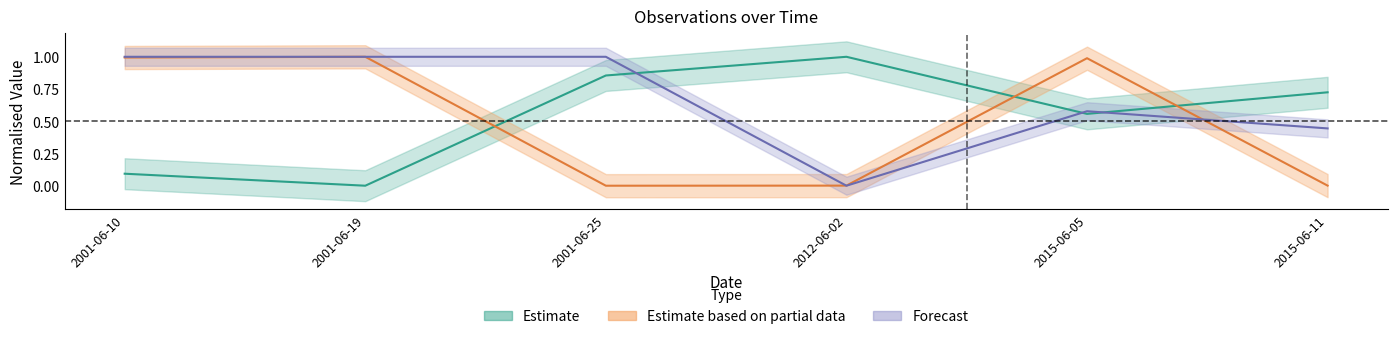

Is it true that TaxonId equals 0.7 at 2001-06-19?

False